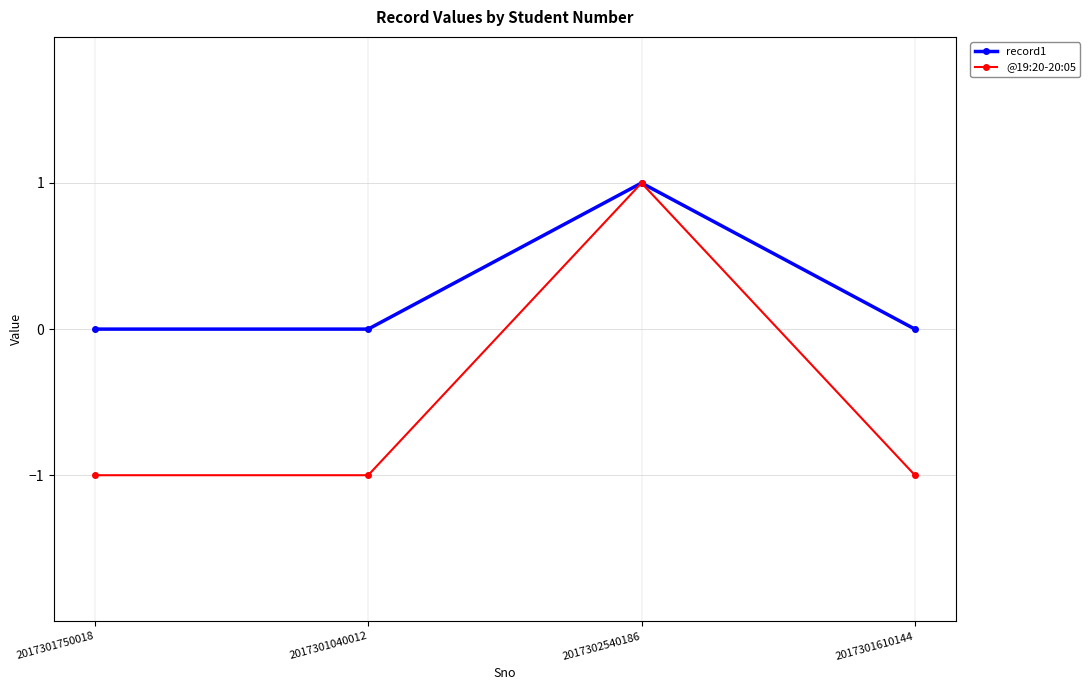

True or false: record1 has more than 1 interior local peaks.

False